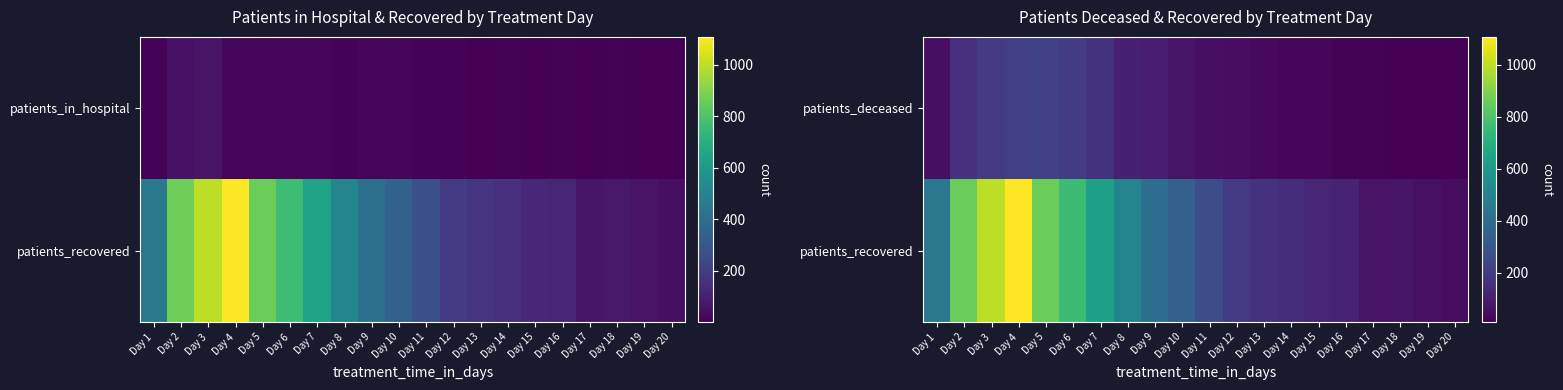

Is it true that patients_recovered equals 95 at Day 17?

False